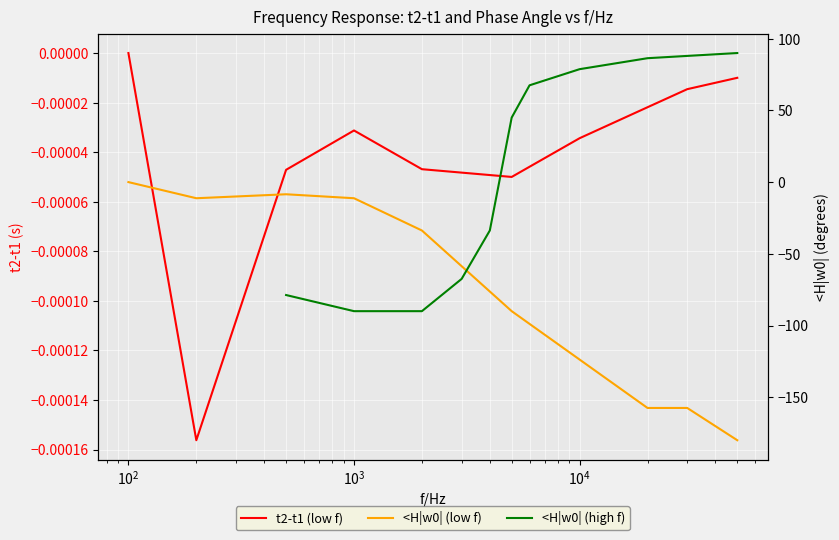

What is the average value of the <H|w0| (high f) series?

0.8